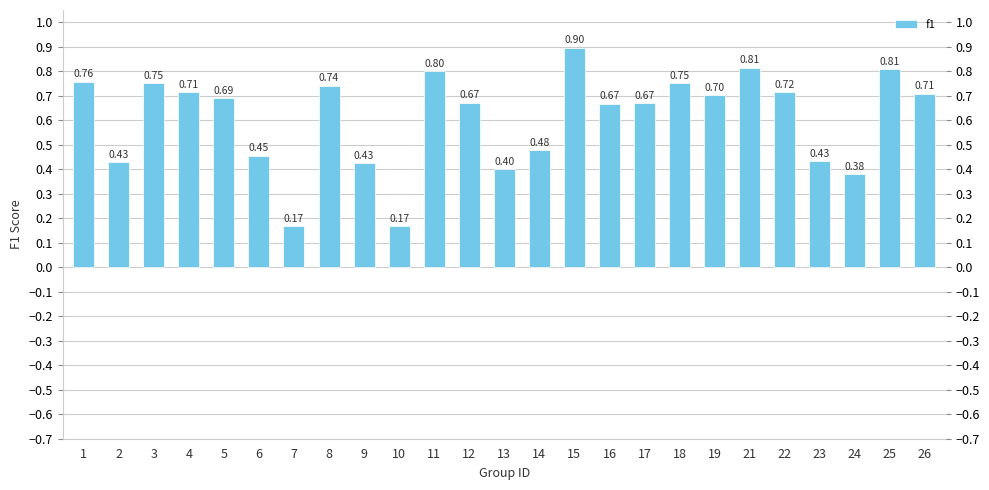

The chart shows a value of 0.4 at 13. True or false?

True